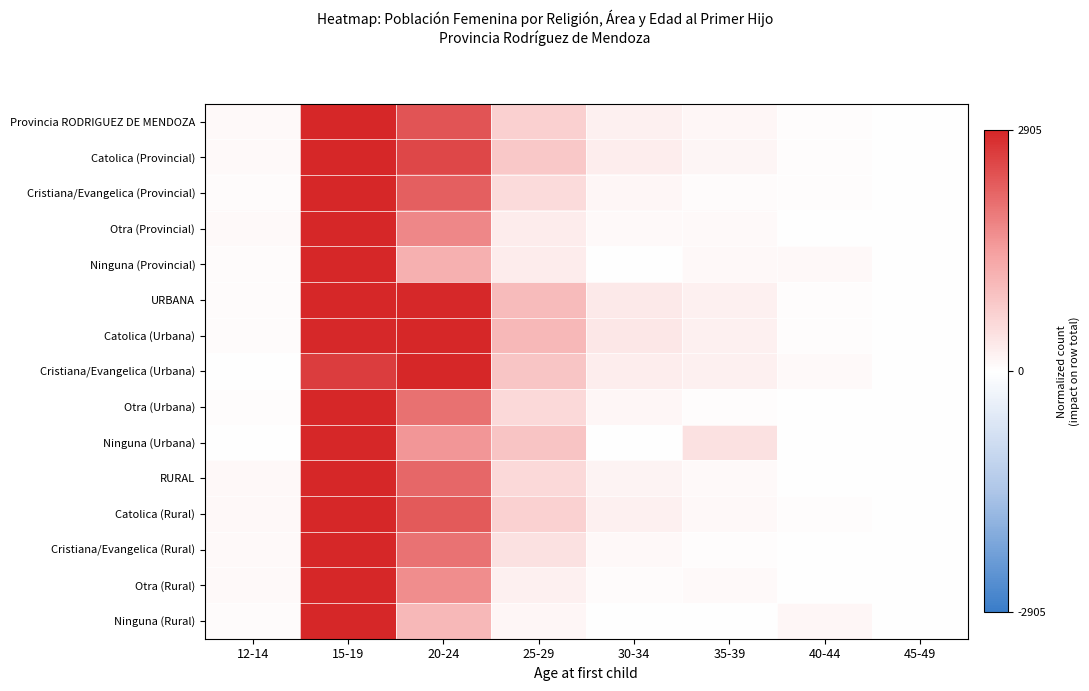

Between 15-19 and 40-44, which is larger?

15-19